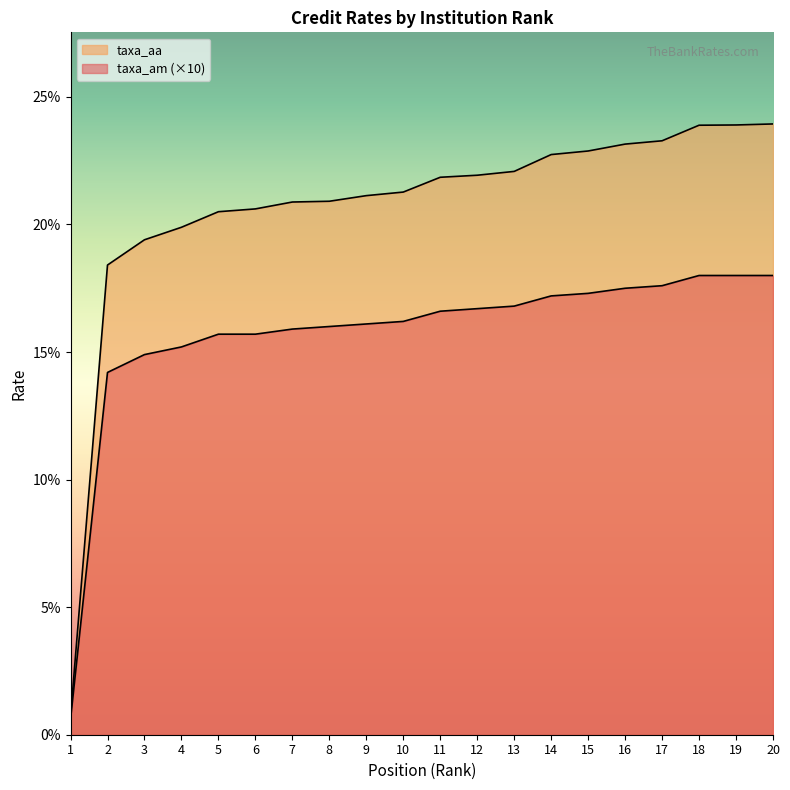

At which category is the sum across all series the highest?

20